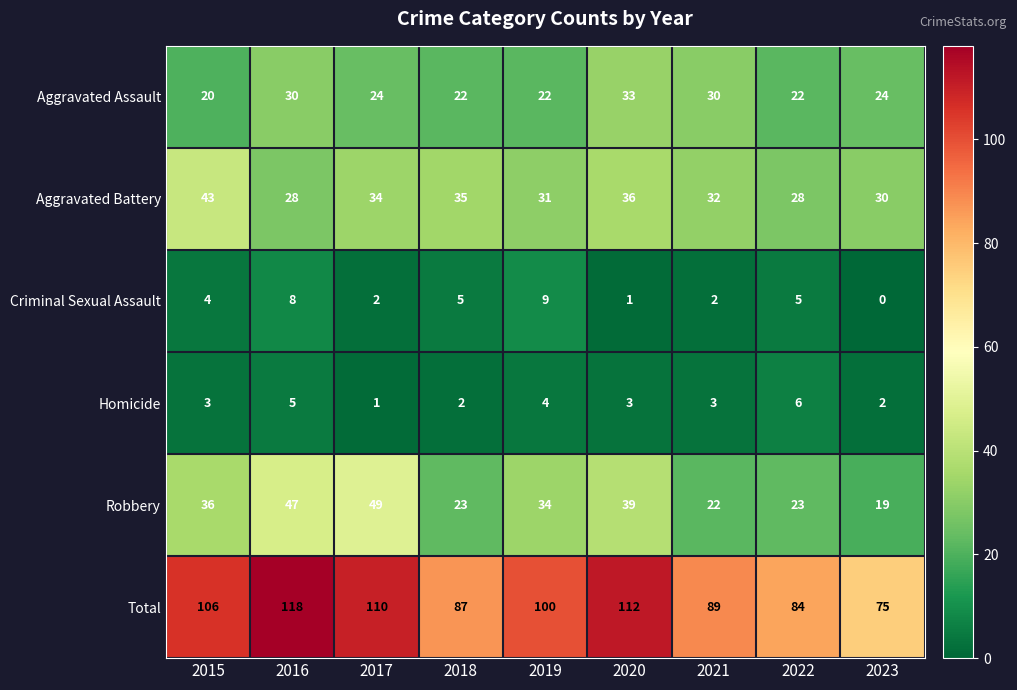

Rank the series at 2019 from highest to lowest value.

Total, Robbery, Aggravated Battery, Aggravated Assault, Criminal Sexual Assault, Homicide